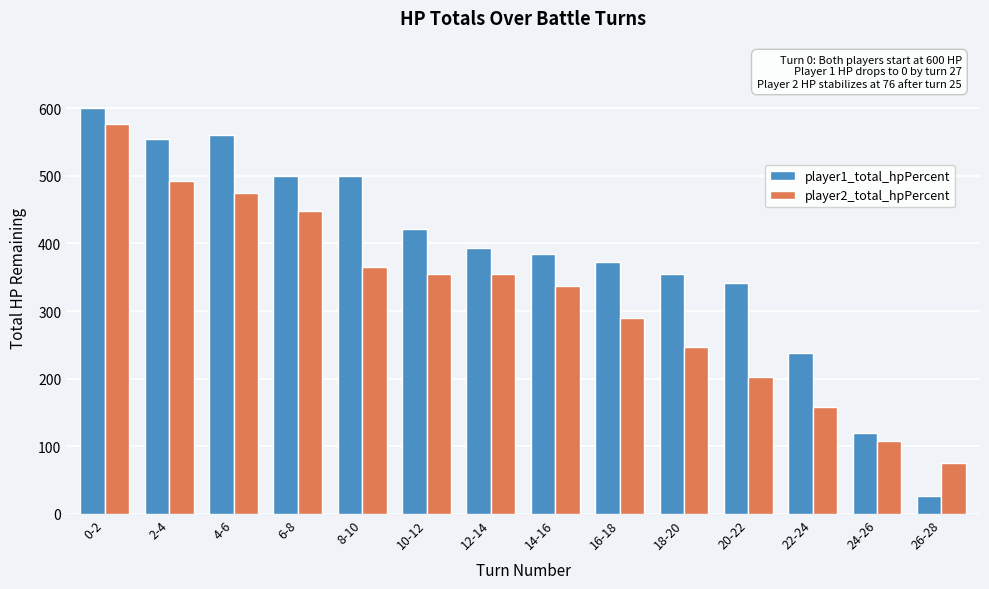

Reading left to right, what are all the values shown in this chart?

player1_total_hpPercent: 600.0	554.0	560.0	500.0	500.0	421.0	394.0	384.5	373.0	355.5	341.0	238.0	119.5	26.5
player2_total_hpPercent: 576.5	493.0	474.0	447.5	365.5	355.0	355.0	337.0	290.0	246.5	203.0	157.5	107.5	76.0